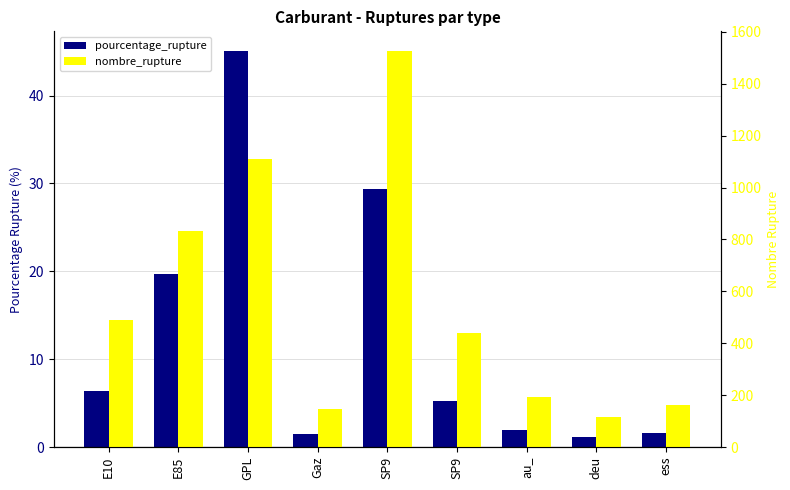

List the series in order of their overall mean, lowest first.

pourcentage_rupture, nombre_rupture